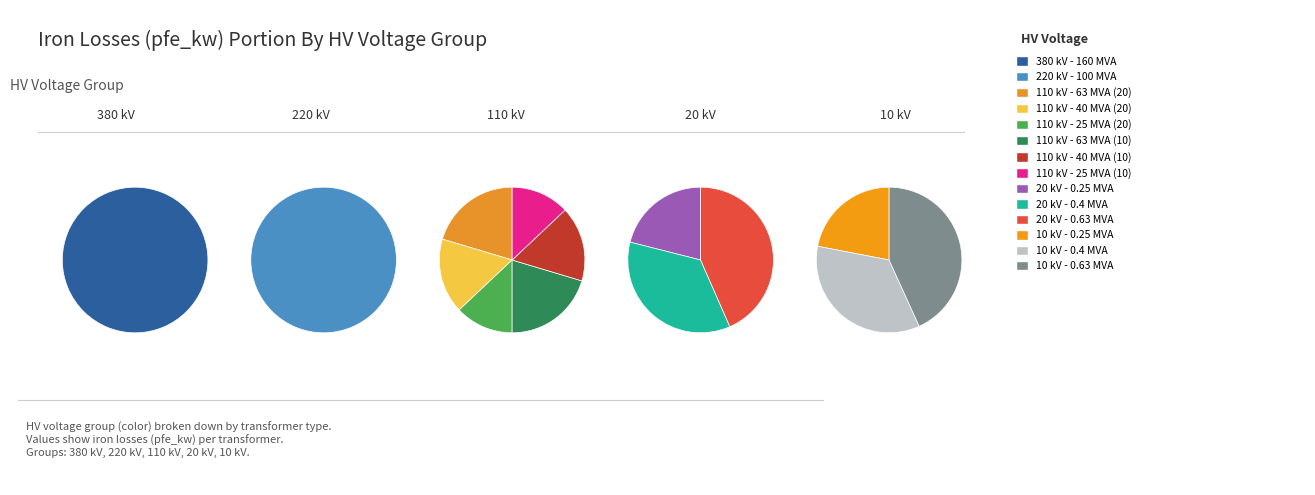

Count the number of slices in the pie.

14